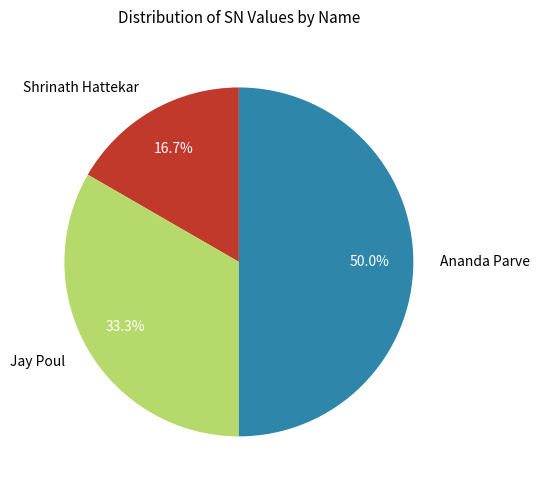

To the nearest percent, what percentage of the pie is Ananda Parve?

50%